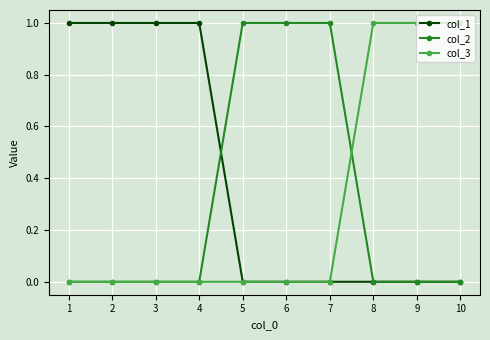

The value of col_1 at 10 is -1. True or false?

False